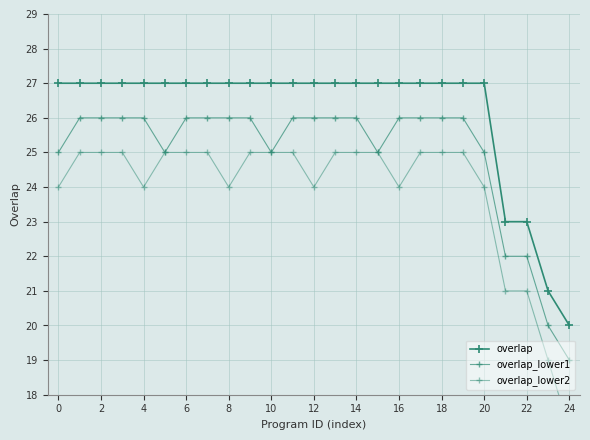

List the series in order of their overall mean, lowest first.

overlap_lower2, overlap_lower1, overlap